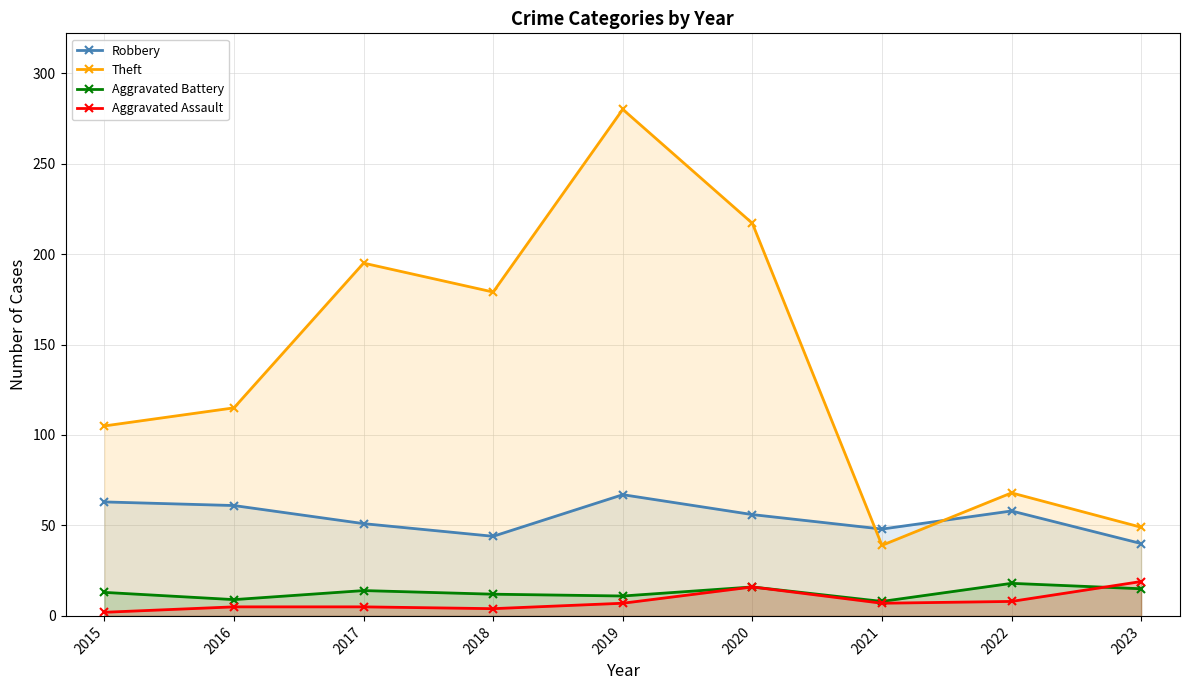

What is the spread (max minus min) of values at 2016?

110